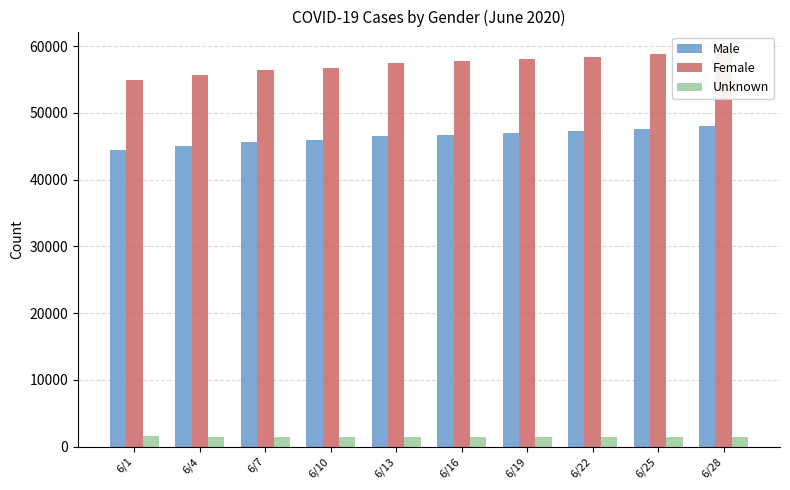

What value does the Female series have at 6/4?

55600